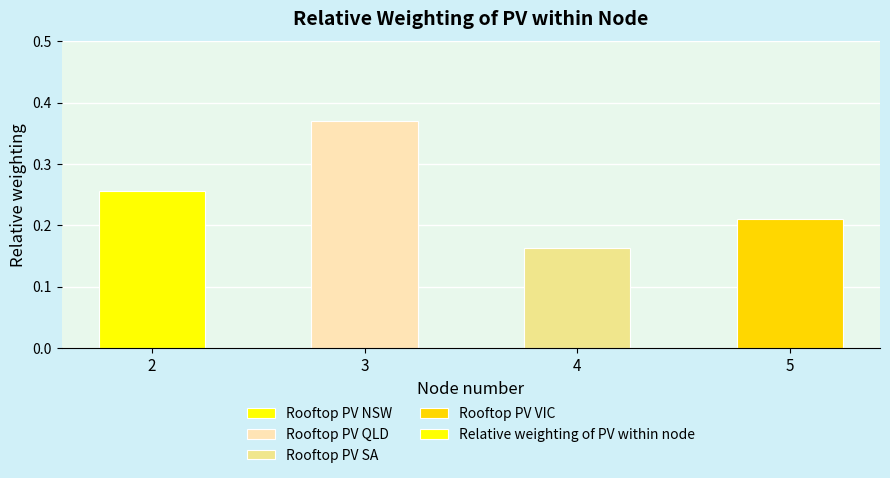

What is the sum of the values at 2 and 3?

0.6